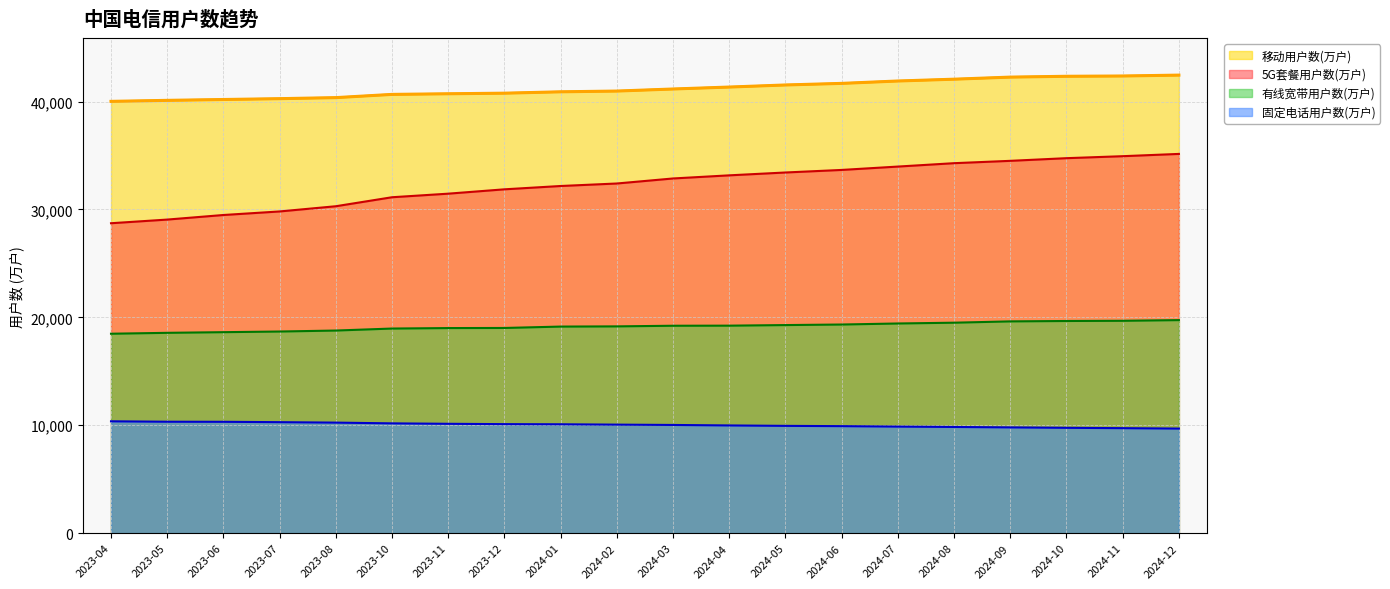

How many values in the 5G套餐用户数(万户) series exceed 32872?

9